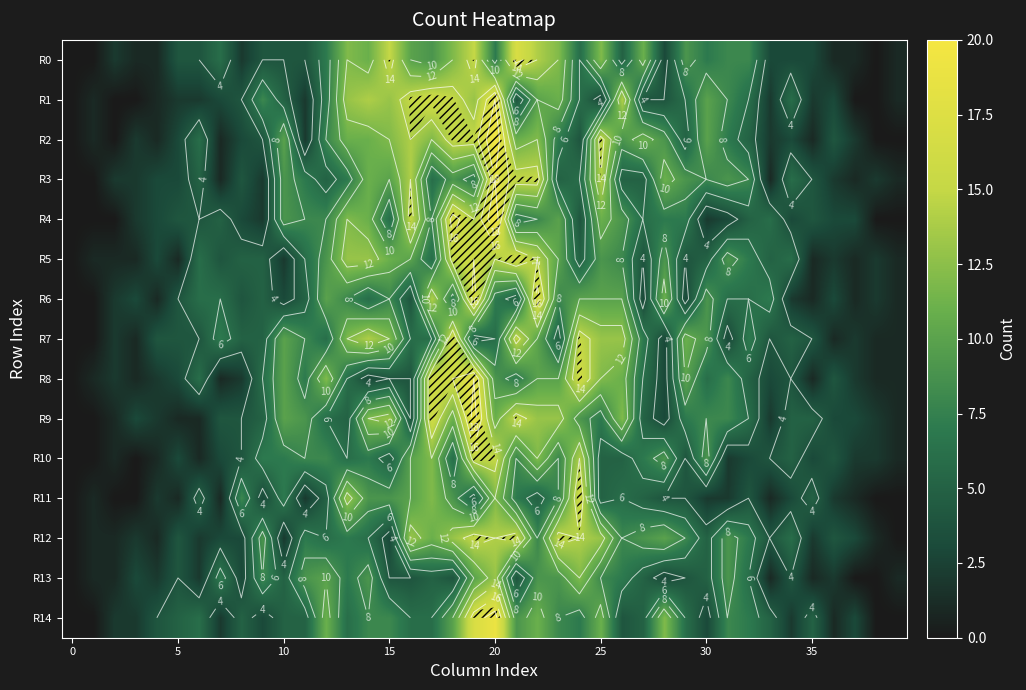

Count the number of data series in this chart.

15